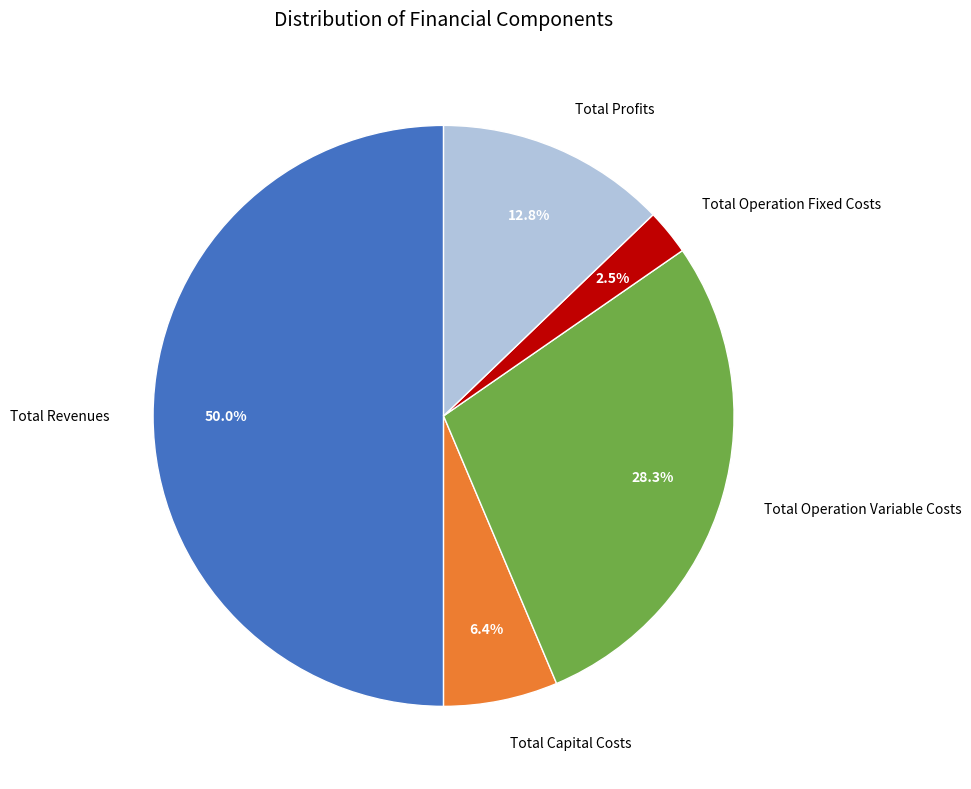

What is the smallest slice in the pie chart?

Total Operation Fixed Costs